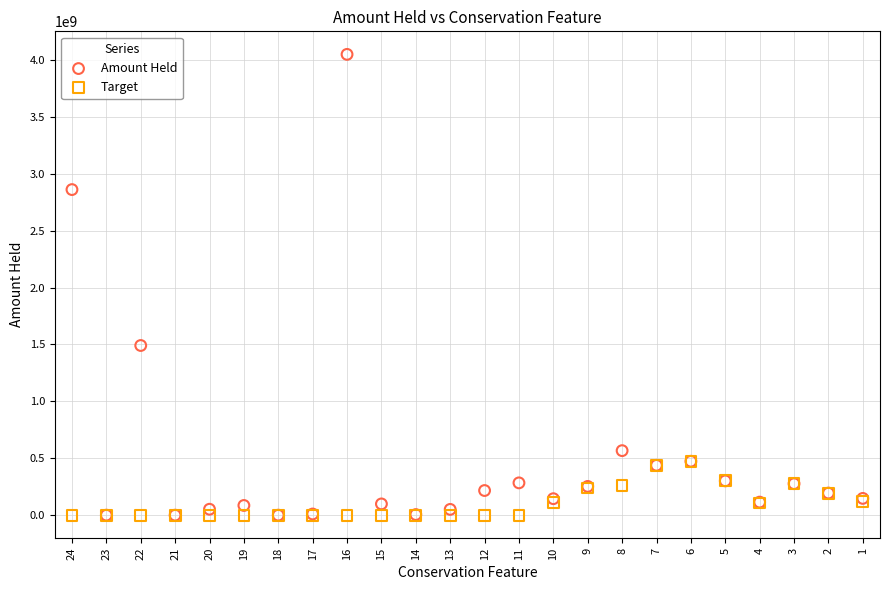

Across all series, what Y value is closest to 2024569216?

1490990469.6